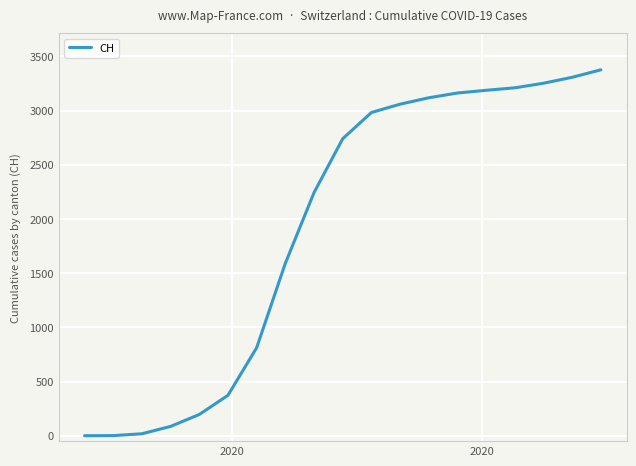

True or false: there are more than 2 points higher than both neighbors.

False